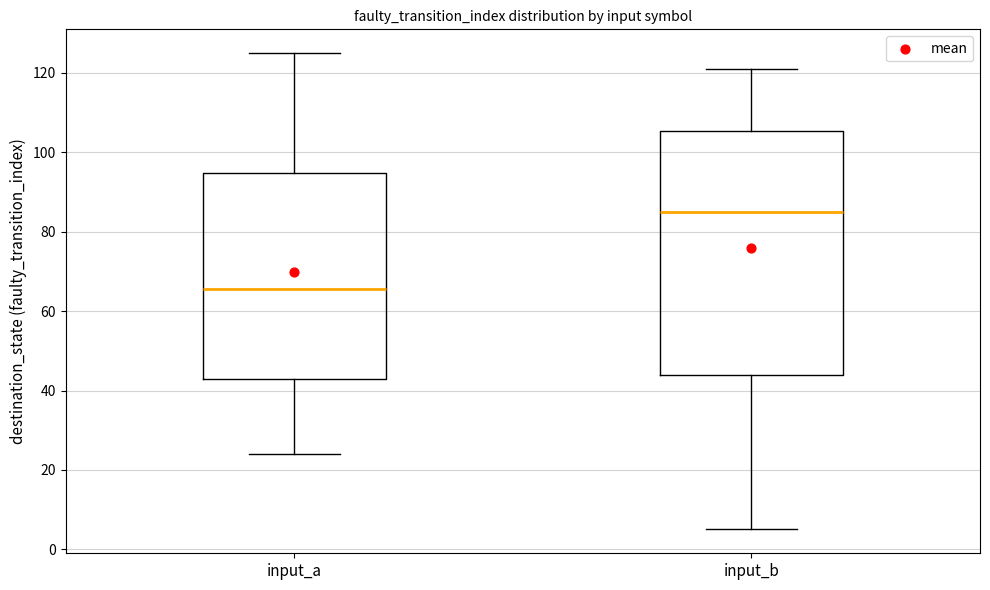

Reading left to right, transcribe this box plot: for each box, give where its median line is, the range the box spans, and where its two whiskers end, as read against the y-axis. The values are not printed on the chart, so give them approximately, as read against the axis.

input_a: median 66, box 44 to 94, whiskers 24 to 126
input_b: median 86, box 44 to 106, whiskers 6 to 122